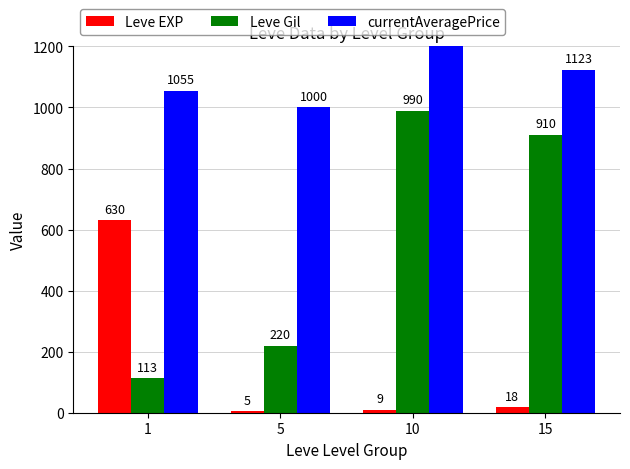

Rank the series at 5 from highest to lowest value.

currentAveragePrice, Leve Gil, Leve EXP